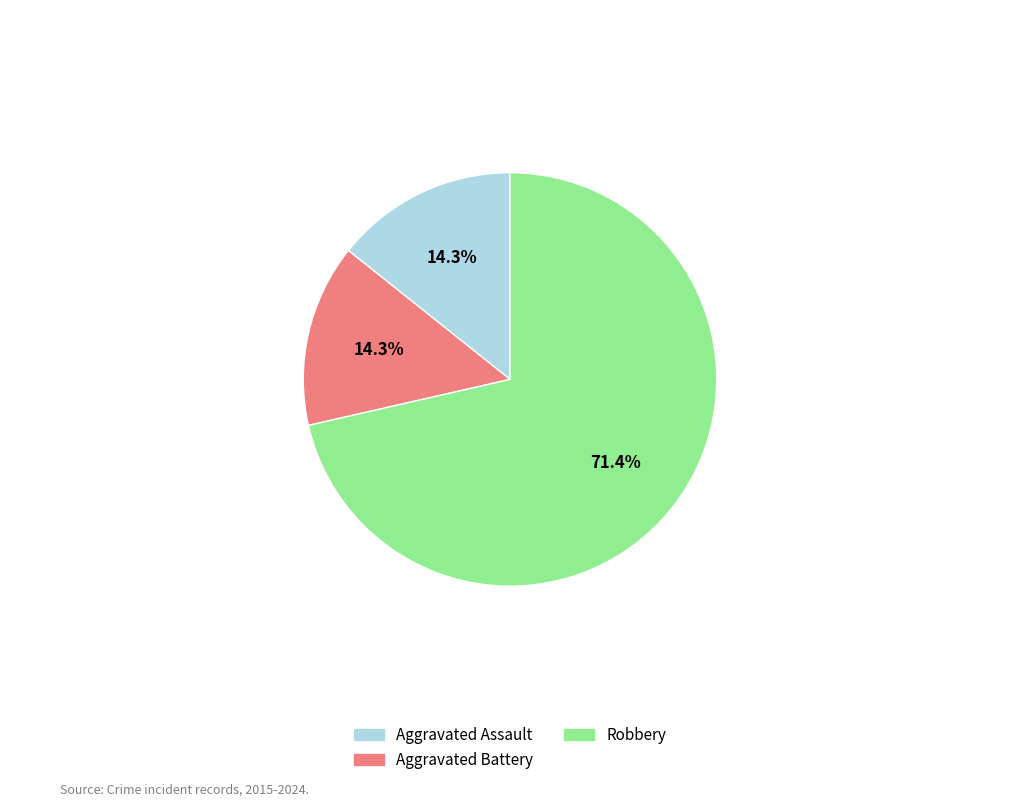

Between Aggravated Battery and Robbery, which is larger?

Robbery